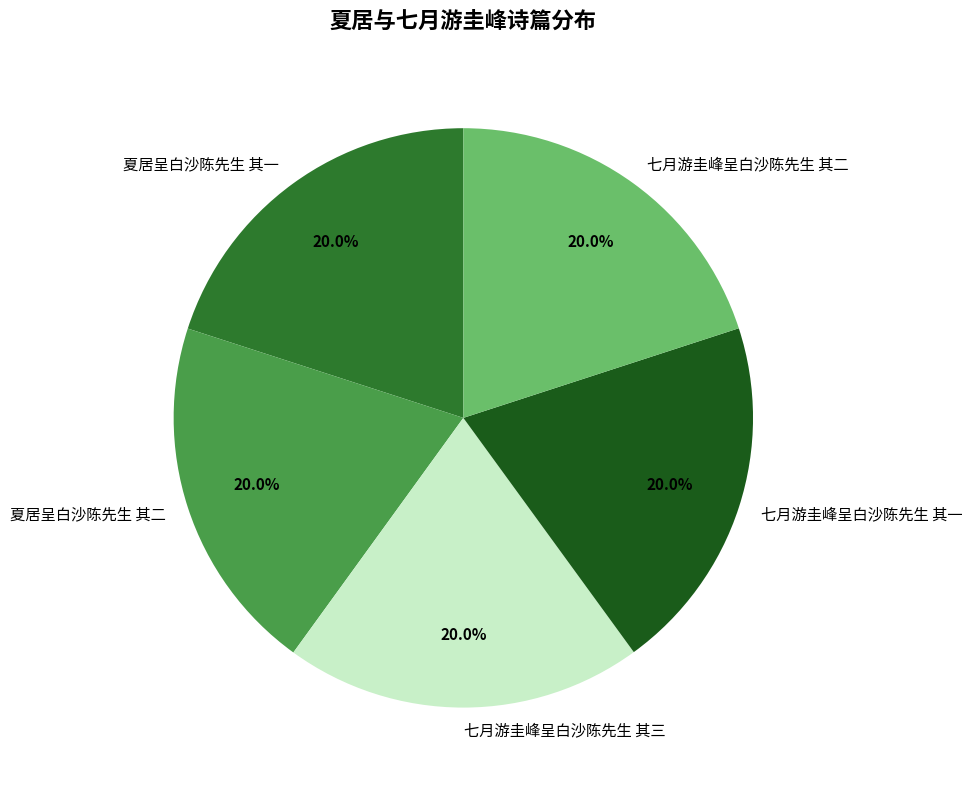

To the nearest percent, what percentage of the pie is 七月游圭峰呈白沙陈先生 其一?

20%